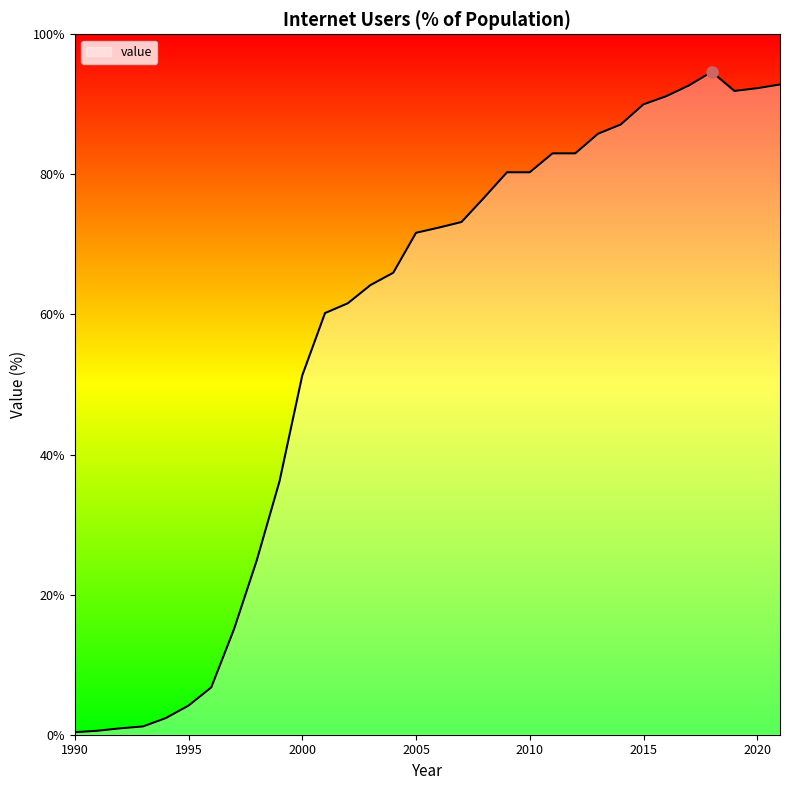

What is the minimum value shown in the chart?

0.4